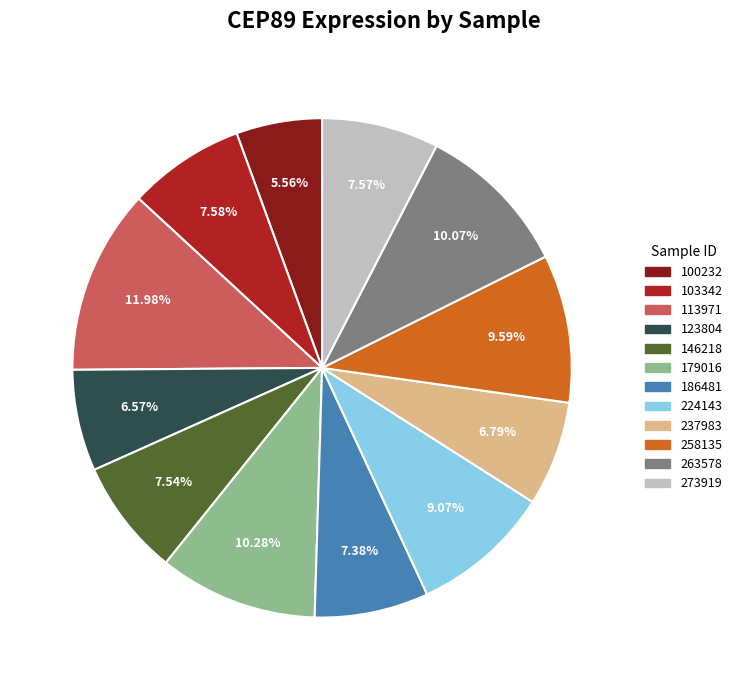

To the nearest percent, what is the difference between the 224143 and 100232 slice percentages?

4%